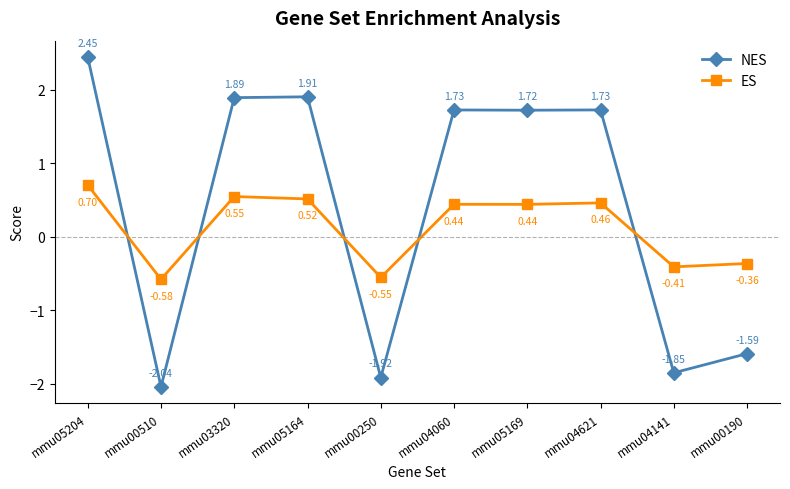

At mmu00190, list the series in order from smallest to largest.

NES, ES